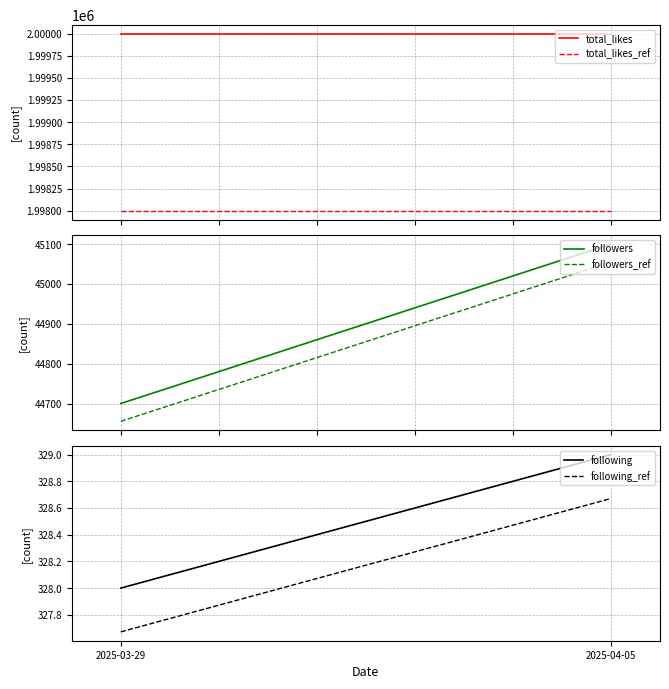

What is the difference between the following values at 2025-04-05 and 2025-03-29?

1.0